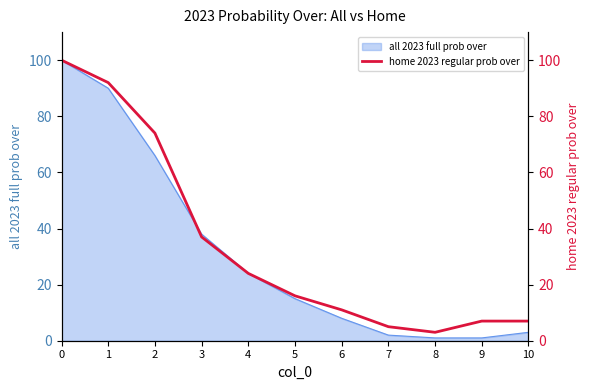

Count the number of values greater than 16.

5